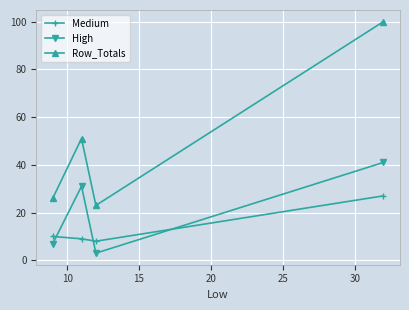

How many interior local valleys does the High series have?

1